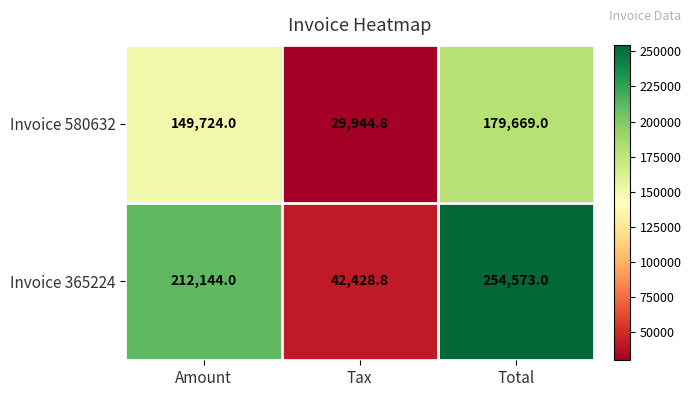

How many distinct data groups are displayed?

2